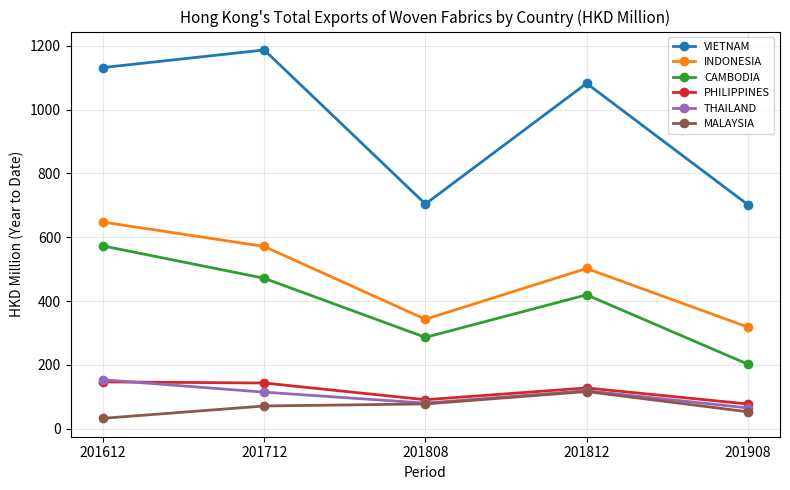

What is the approximate value of VIETNAM at 201712?

1186.9